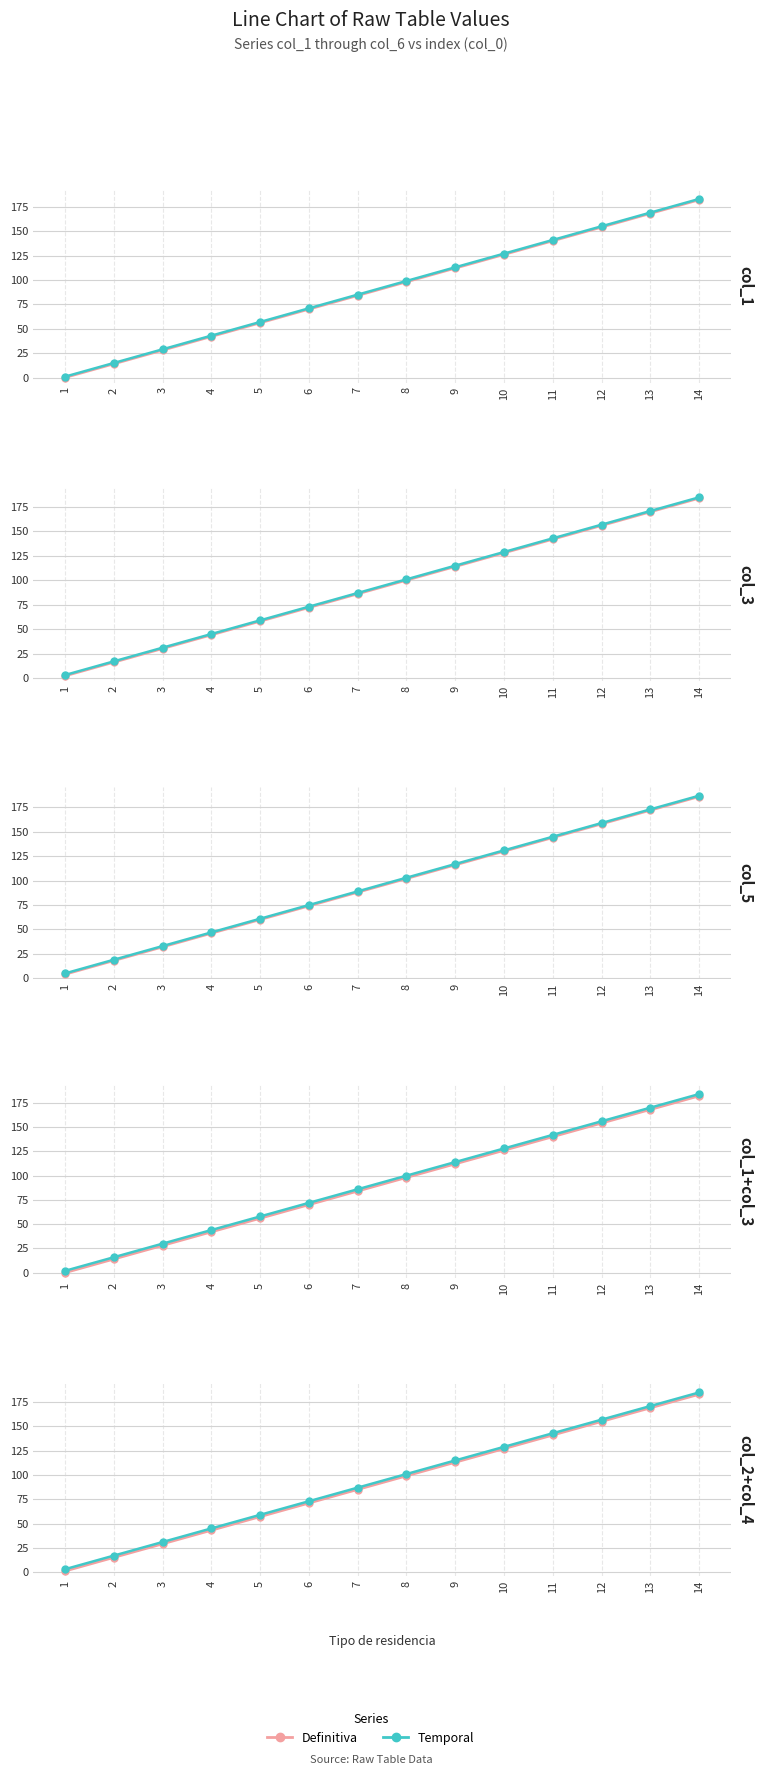

What is the difference between the maximum and minimum values in the Definitiva series?

182